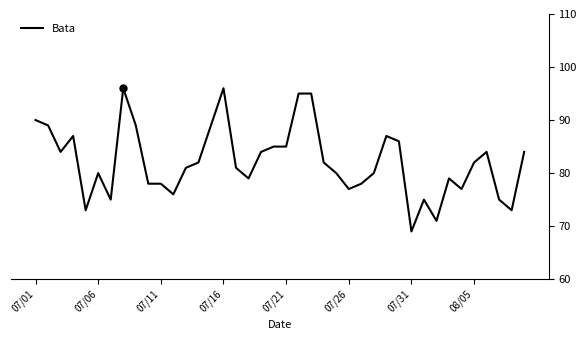

What is the difference between the maximum and minimum values?

27